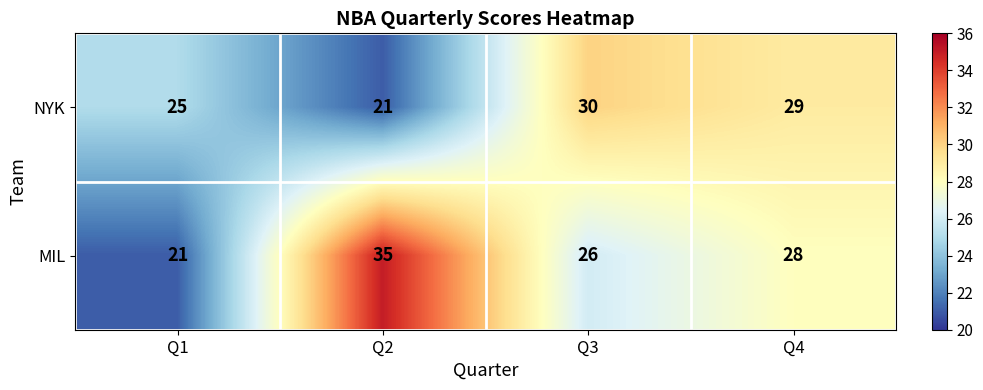

Rank the categories by NYK value from highest to lowest.

Q3, Q4, Q1, Q2